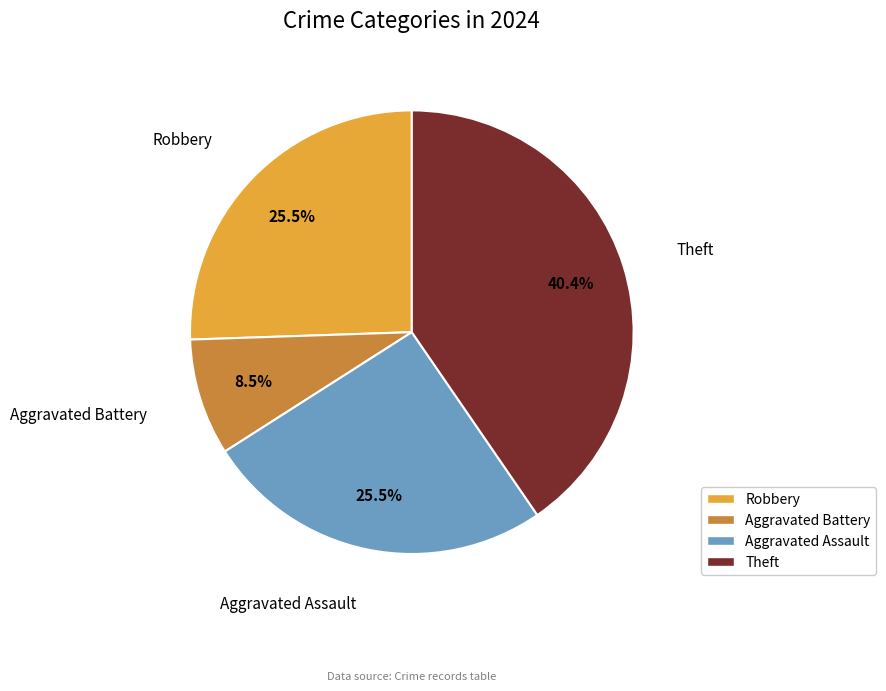

What is the ratio of the value at Aggravated Assault to the value at Aggravated Battery?

3.0